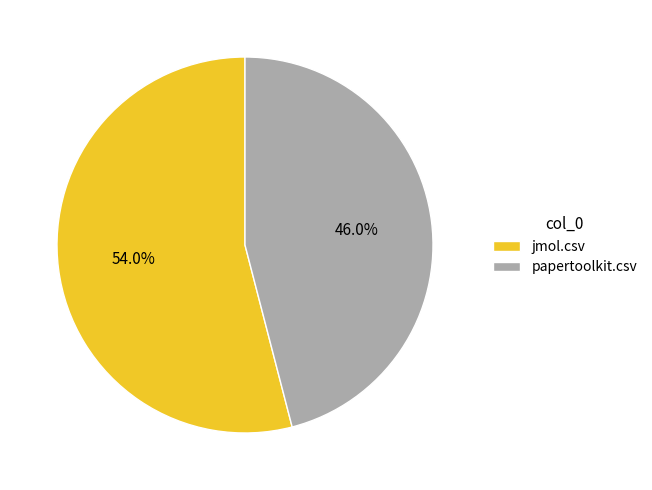

To the nearest percent, what percentage of the pie is papertoolkit.csv?

46%